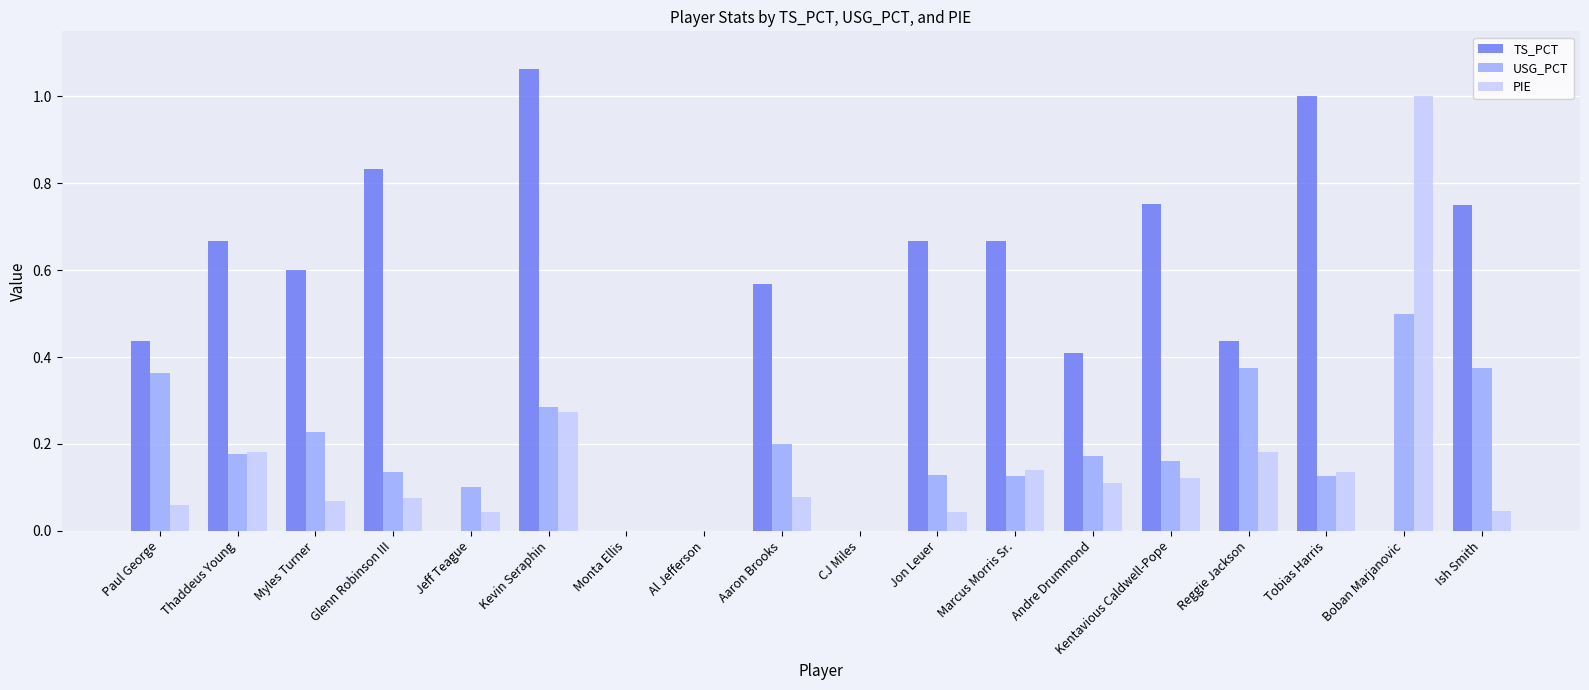

Which category has the highest value across all series?

Kevin Seraphin